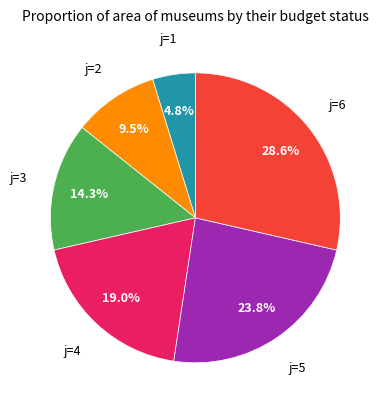

Does any single category account for the majority?

No